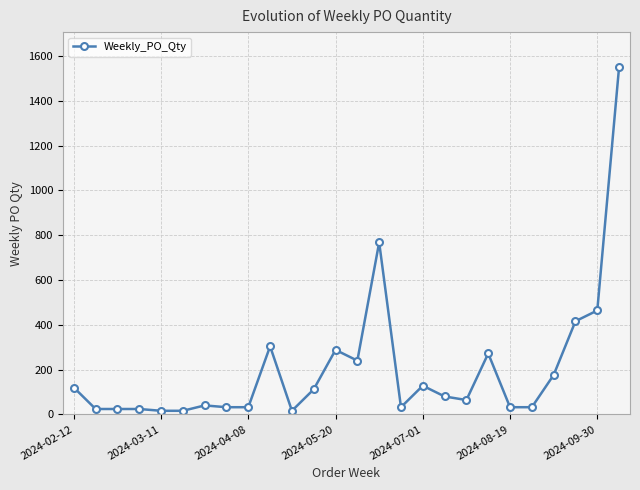

True or false: there are more than 0 points higher than both neighbors.

True